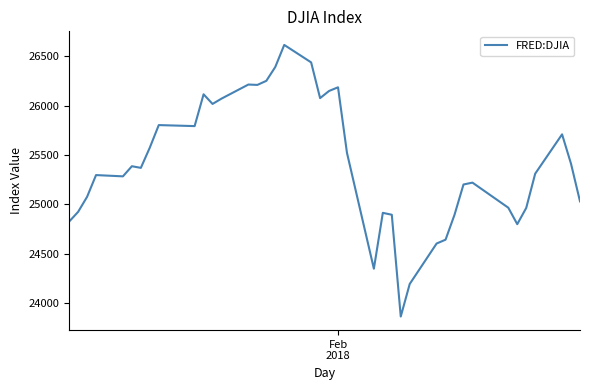

What is the greatest value displayed?

26616.7